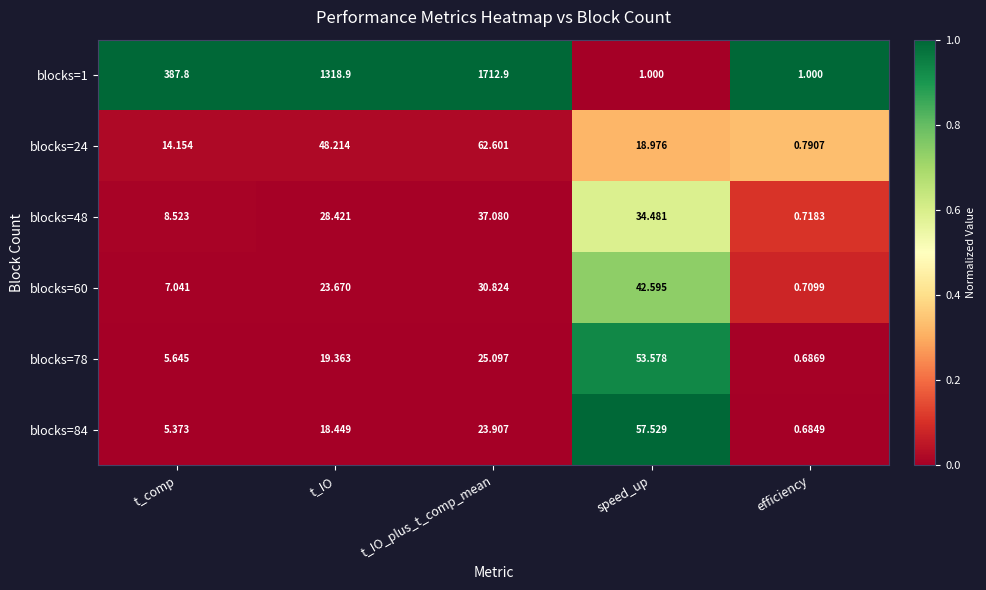

At which label is blocks=84 closest to 29?

t_IO_plus_t_comp_mean